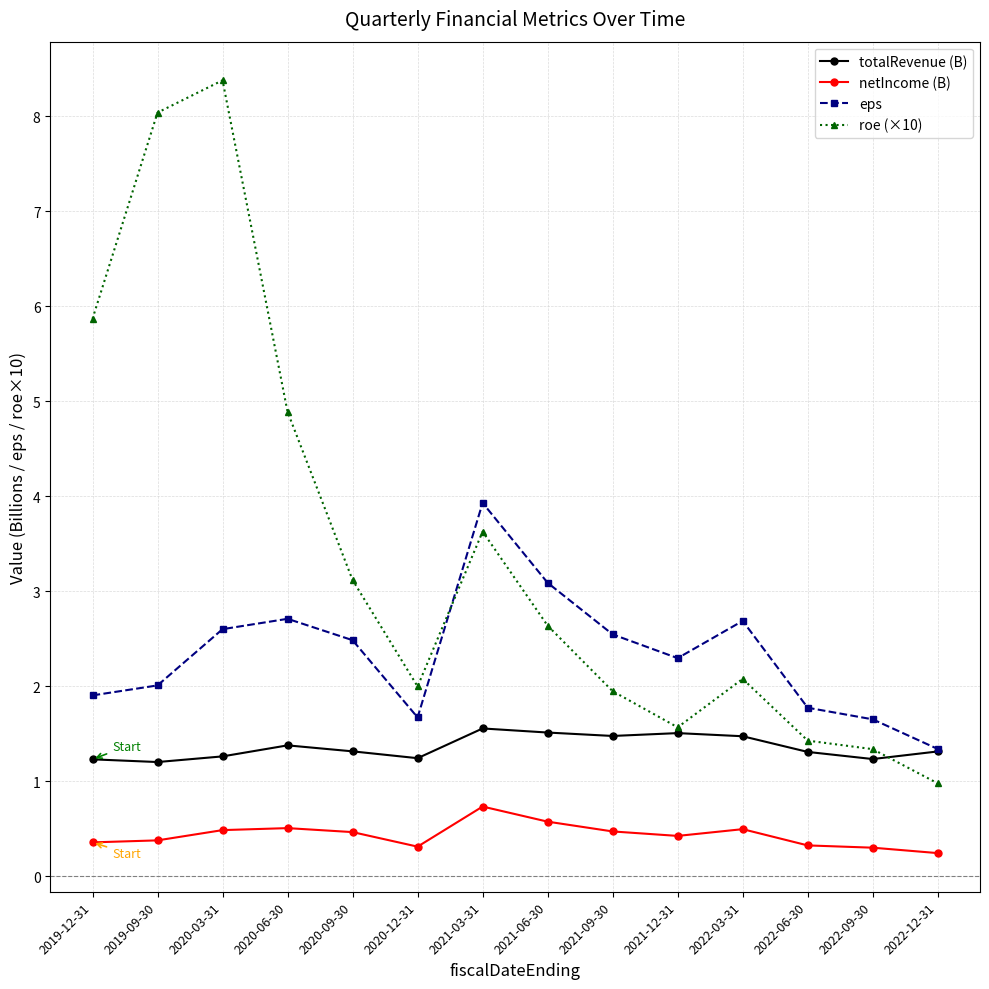

At which category is the sum across all series the highest?

2020-03-31